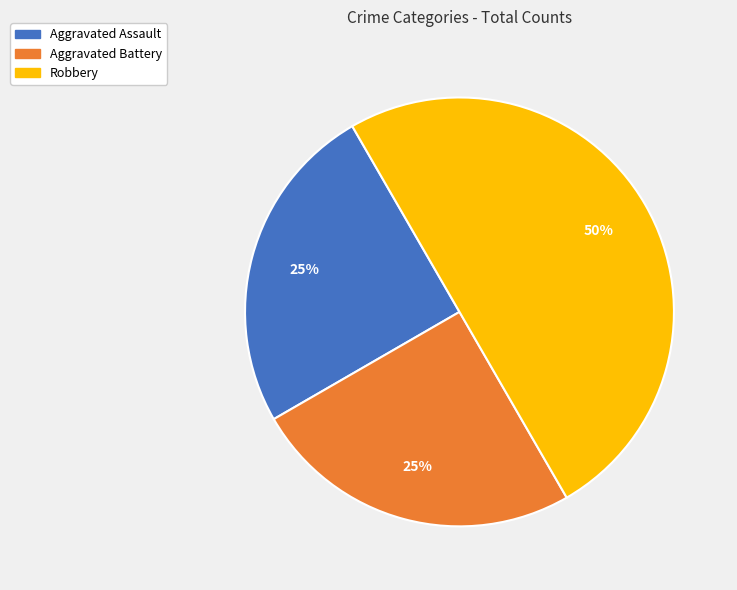

Is Aggravated Assault the majority of the pie?

No